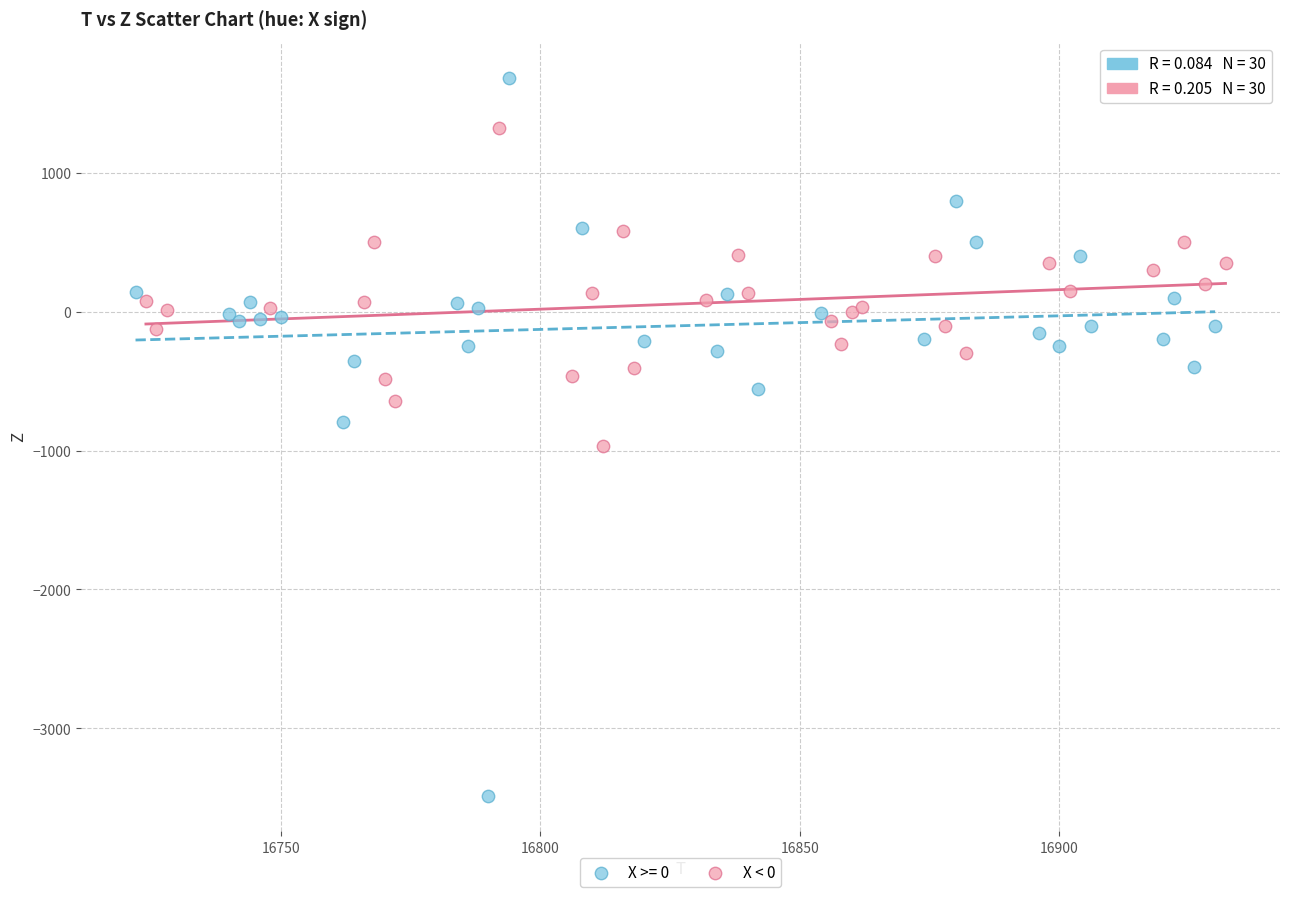

Which series contains the highest Y value?

X >= 0